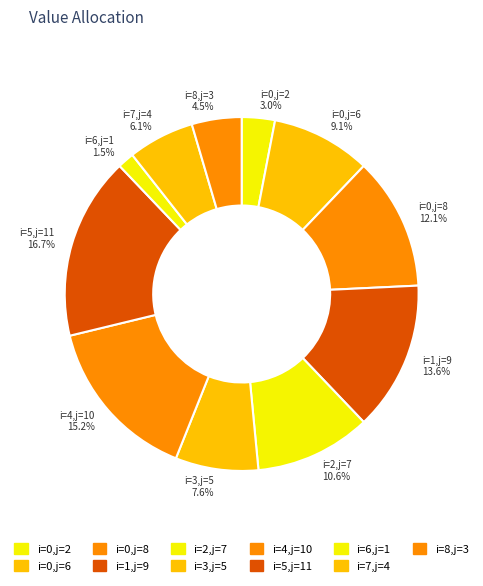

Rank the categories by value from highest to lowest.

i=5,j=11, i=4,j=10, i=1,j=9, i=0,j=8, i=2,j=7, i=0,j=6, i=3,j=5, i=7,j=4, i=8,j=3, i=0,j=2, i=6,j=1